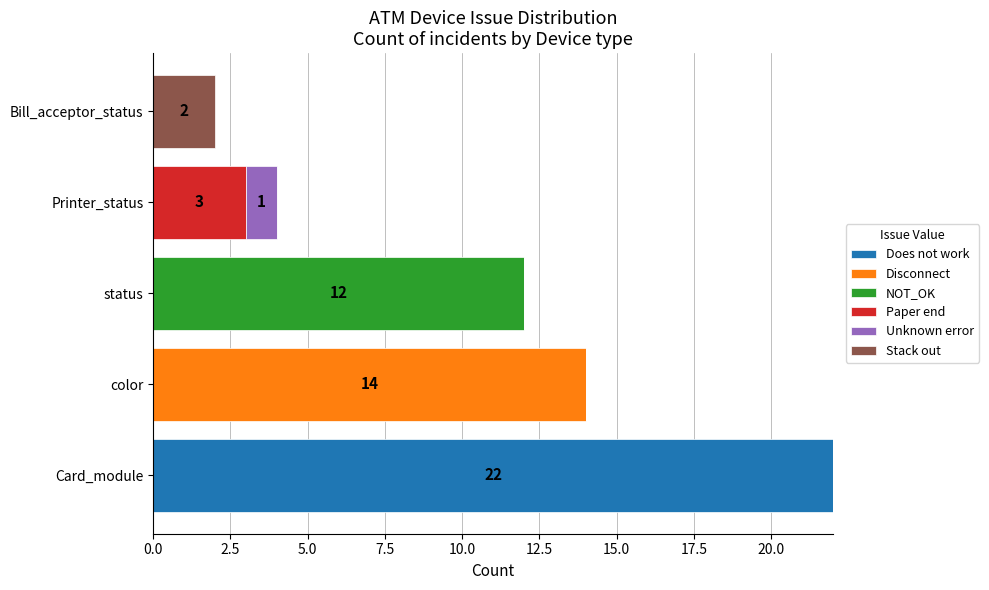

The value of Does not work at status is 0. True or false?

True